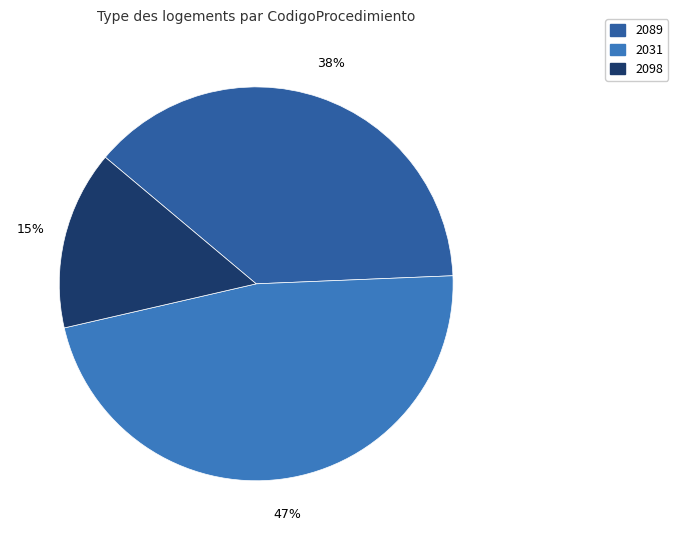

Is it true that 2098 is 3% of the pie?

False